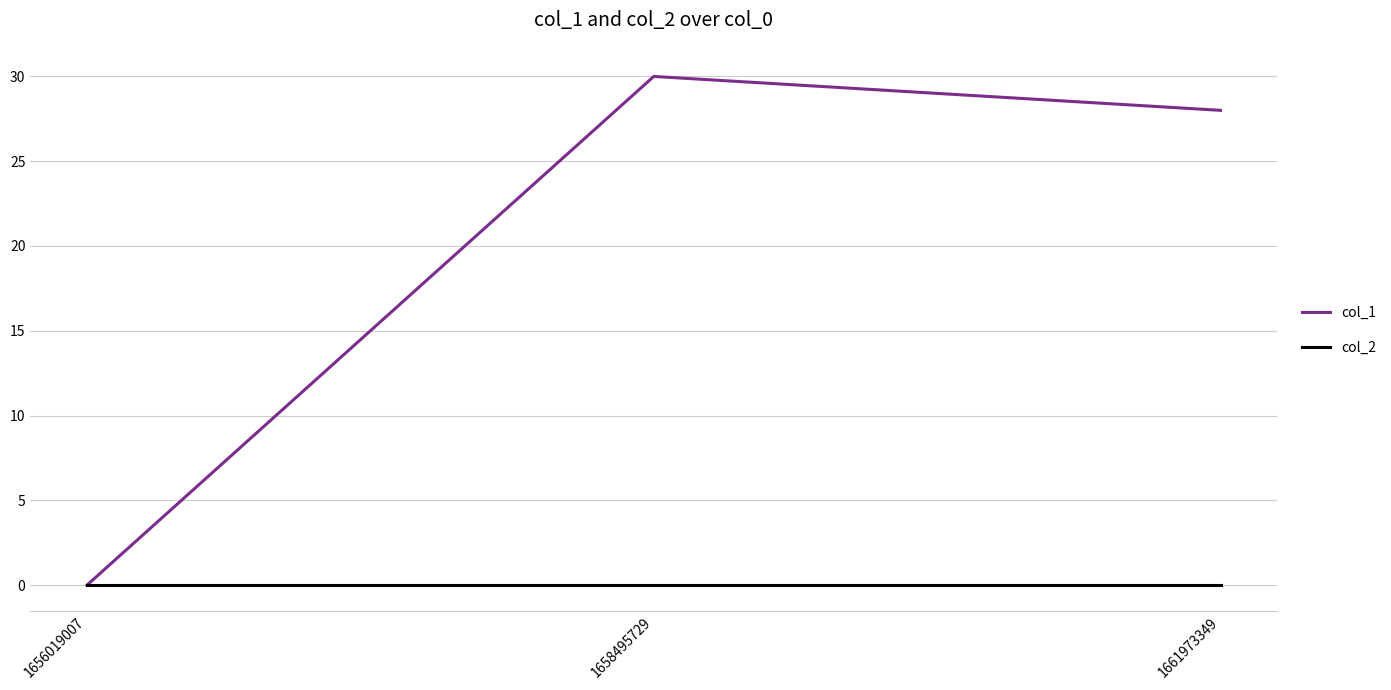

What are all the series names shown in the legend?

col_1, col_2